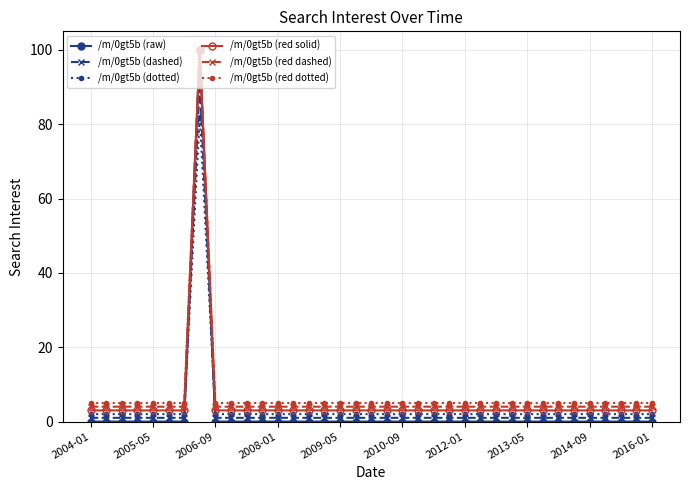

True or false: /m/0gt5b (dashed) and /m/0gt5b (red solid) cross at least once.

False